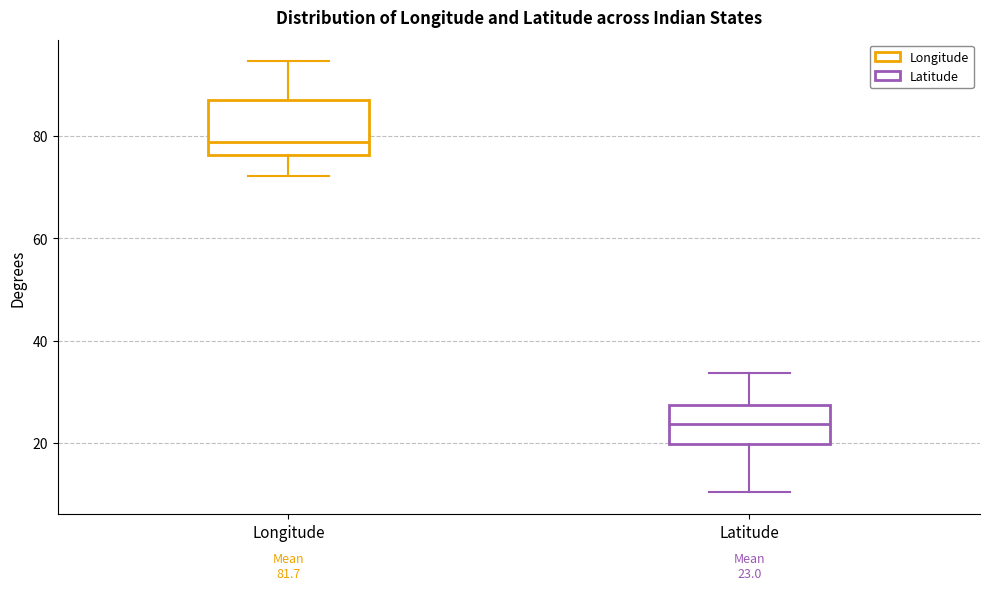

Which box is the tallest, from its lower edge to its upper edge?

Longitude